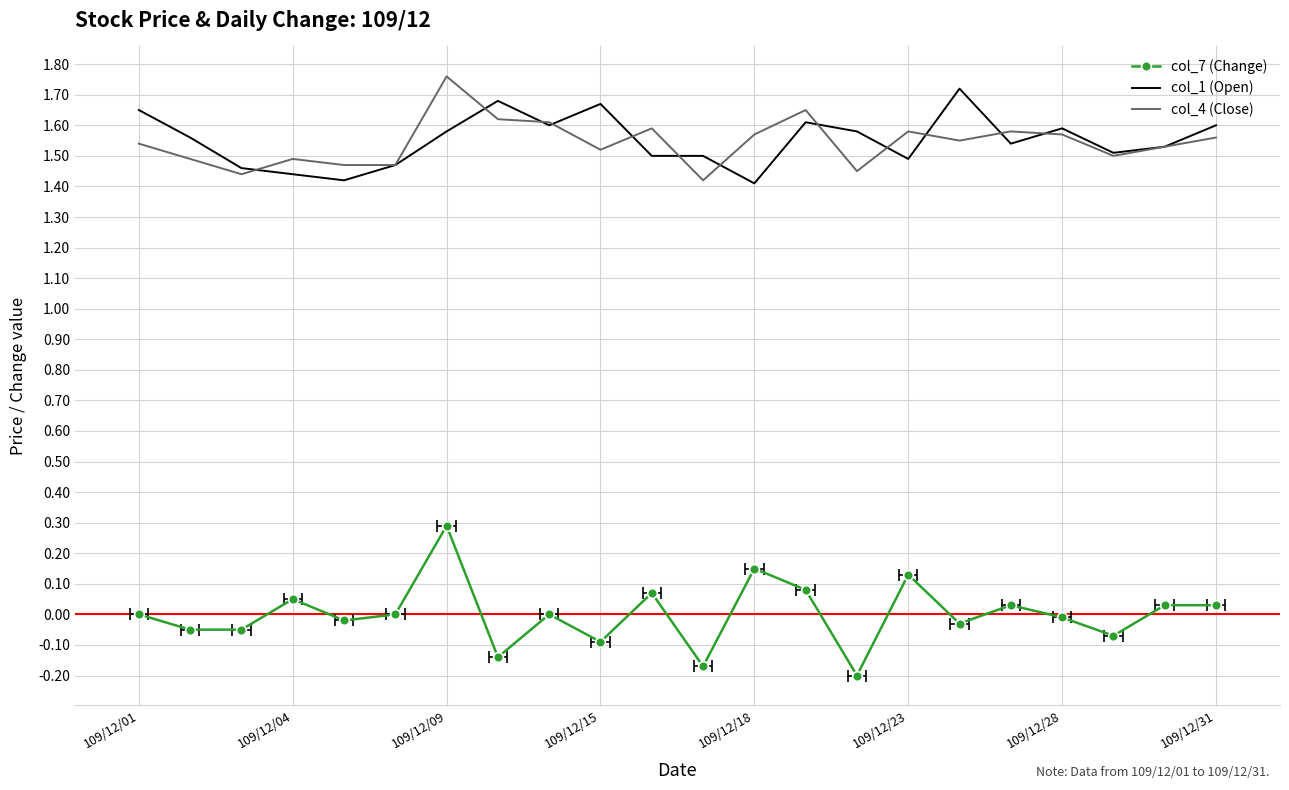

How many data points does each series have?

22